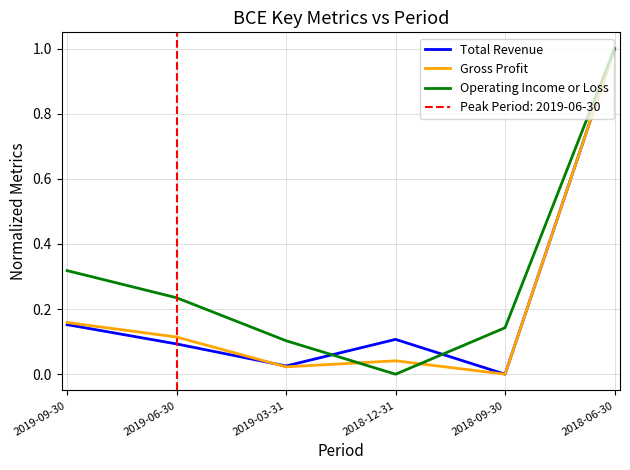

At which category does the chart reach its minimum across all series?

2018-09-30